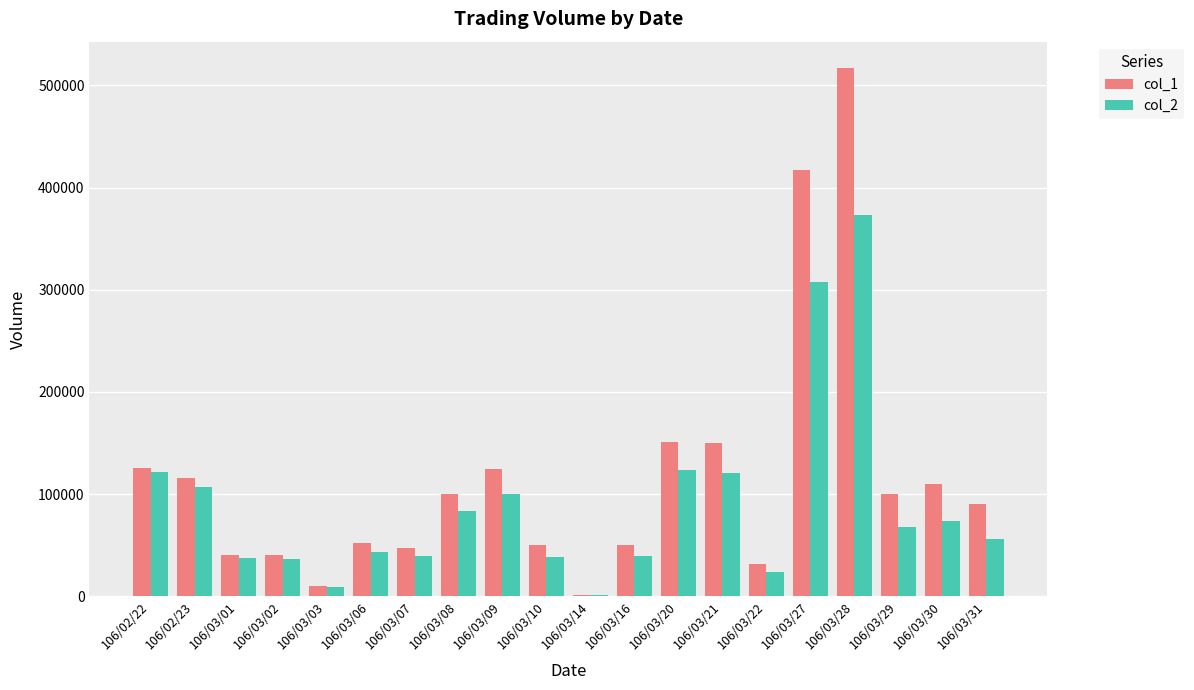

True or false: col_1 has a value of 706639 at 106/03/27.

False